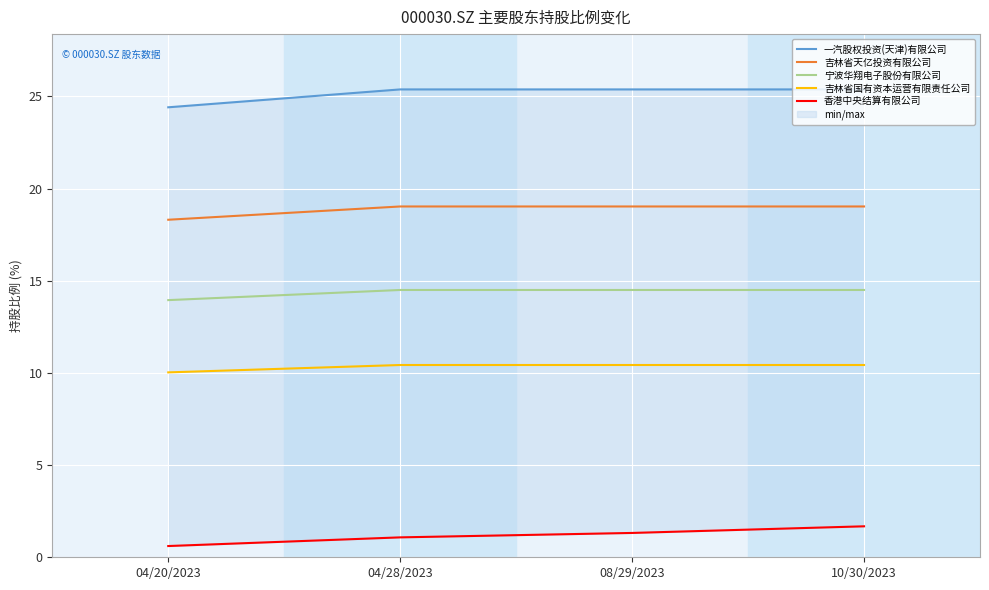

Rank the categories by 一汽股权投资(天津)有限公司 value from highest to lowest.

04/28/2023, 08/29/2023, 10/30/2023, 04/20/2023